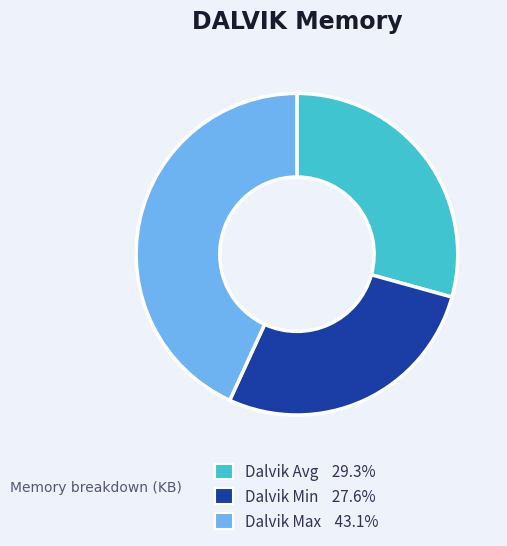

Approximately how many times larger is the value at Dalvik Min 27.6% compared to Dalvik Avg 29.3%?

0.9